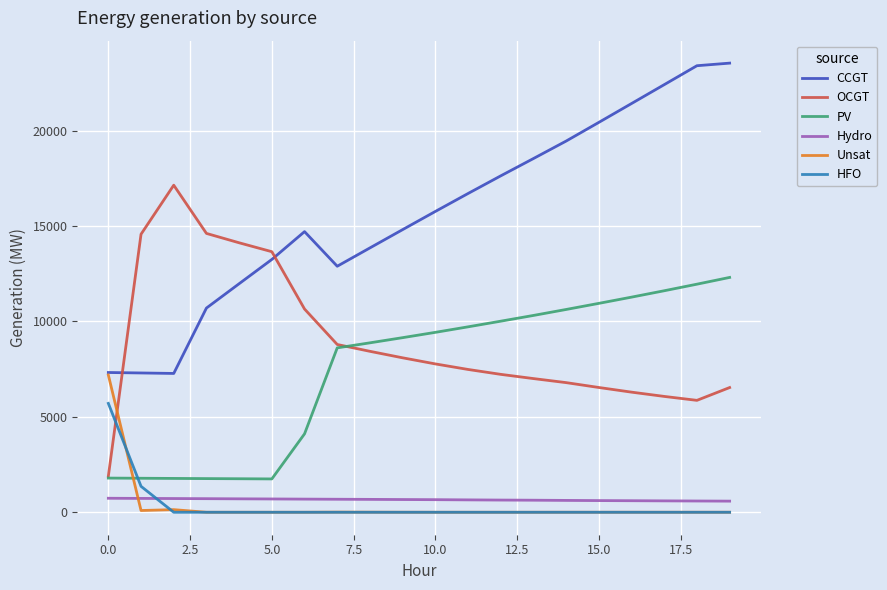

Does the chart have visible grid lines?

Yes